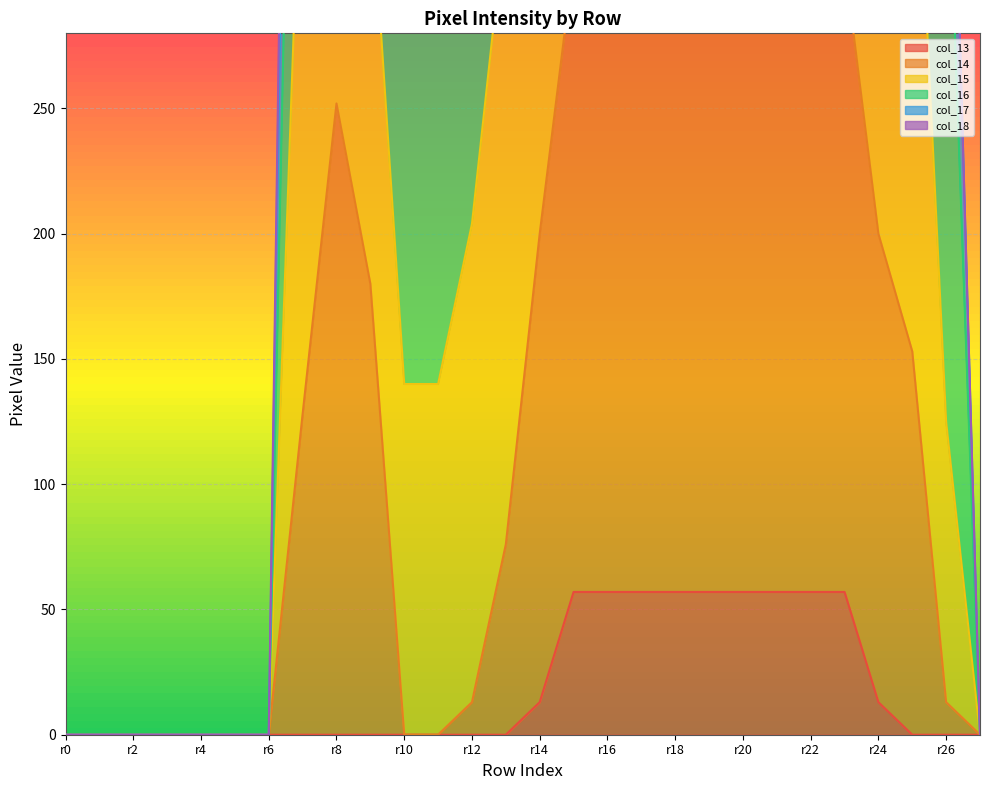

The value of col_13 at r10 is 0. True or false?

True